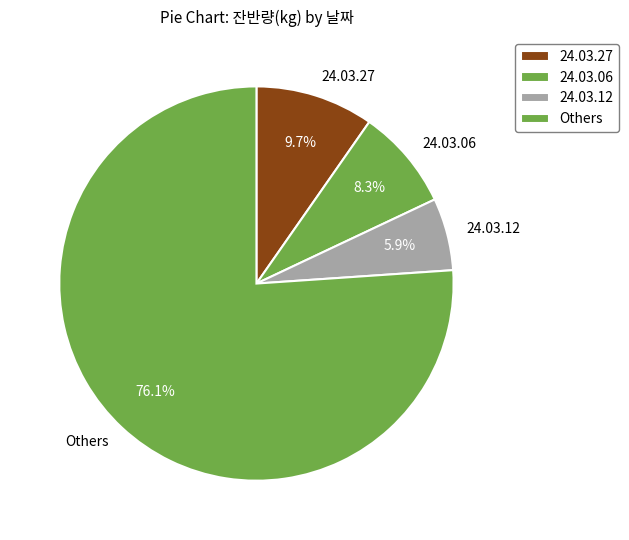

Which category has the biggest portion of the pie?

Others